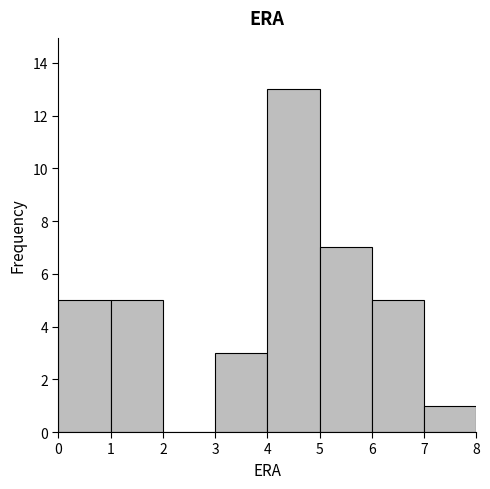

Which range on the x-axis has the tallest bar?

4 to 5